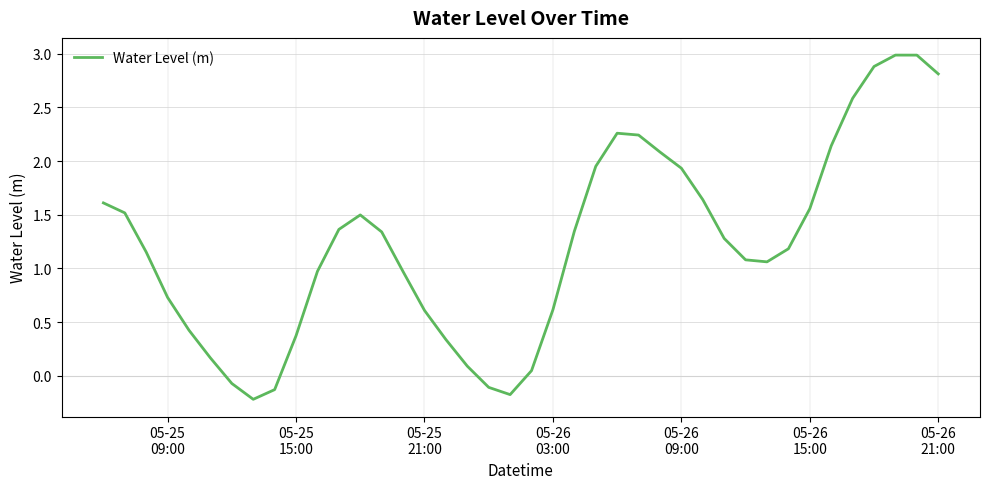

What is the difference between the maximum and minimum values?

3.2